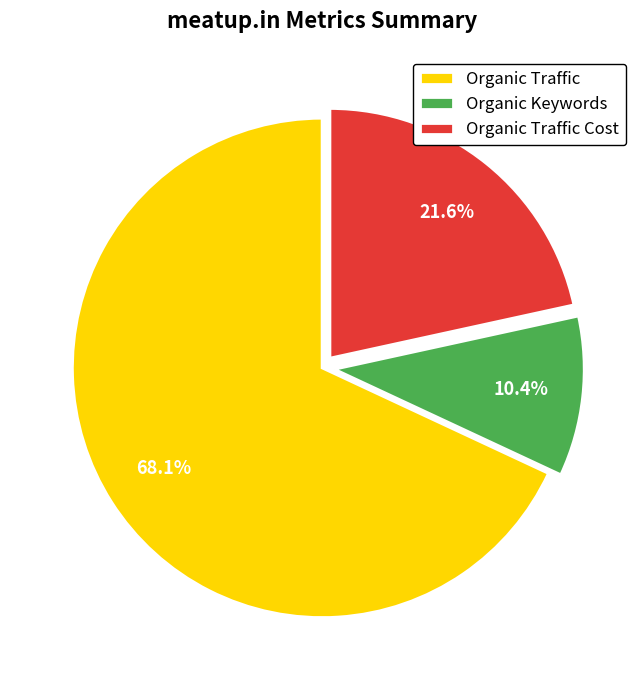

Which category has the smallest portion of the pie?

Organic Keywords